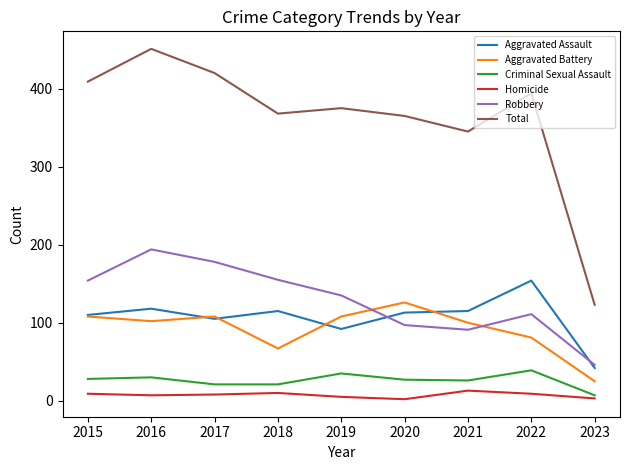

How many interior local valleys does the Aggravated Battery series have?

2